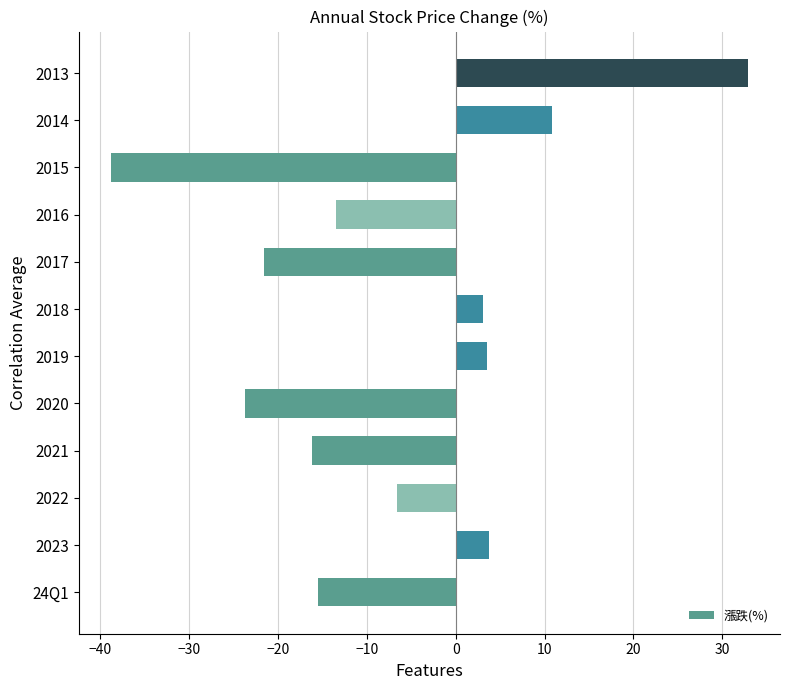

How many bars are there in total?

12